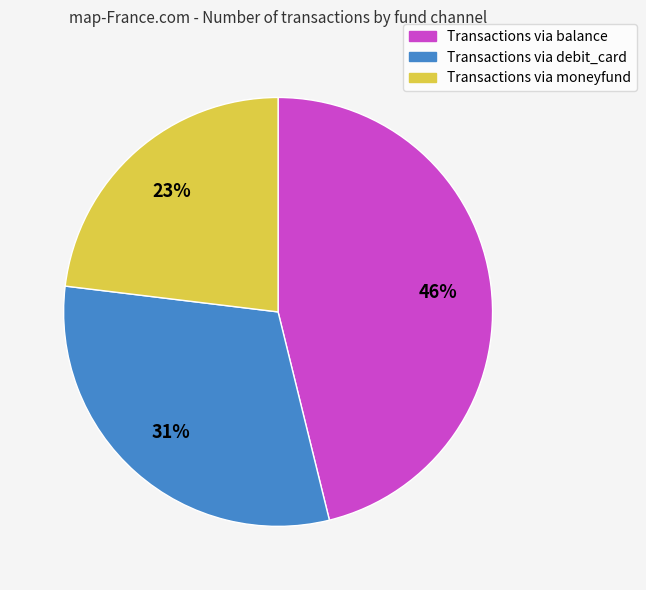

Do Transactions via debit_card and Transactions via balance together represent more than half of the pie?

Yes